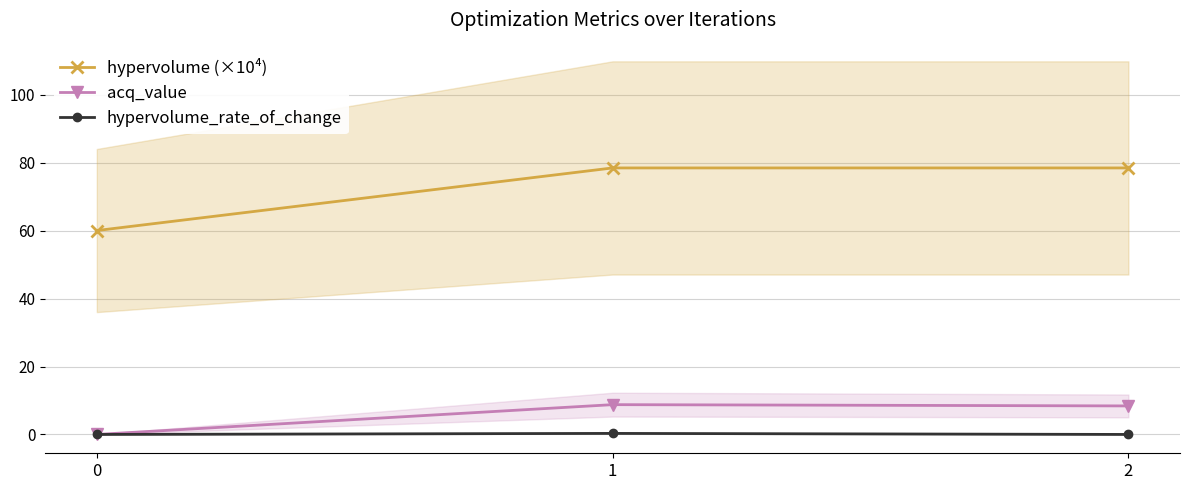

Between 1 and 2, which series saw the biggest shift?

acq_value